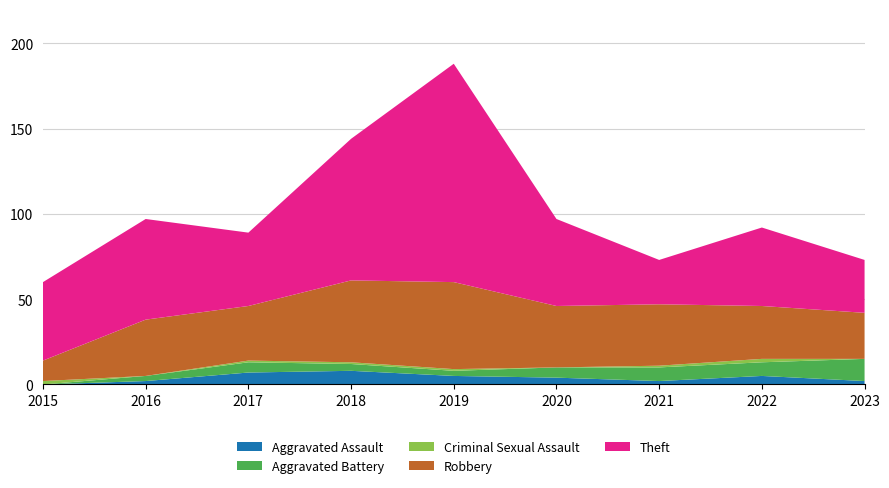

Reading right to left, transcribe all the data shown in this chart.

Aggravated Assault: 2	5	2	4	5	8	7	2	0
Aggravated Battery: 13	8	8	6	3	4	6	3	0
Criminal Sexual Assault: 0	2	1	0	1	1	1	0	2
Robbery: 27	31	36	36	51	48	32	33	12
Theft: 31	46	26	51	128	83	43	59	46